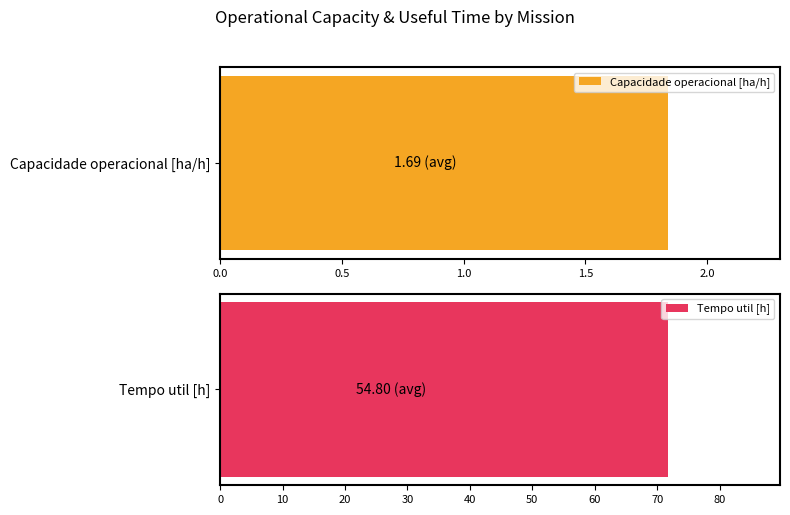

What is the greatest value displayed?

71.8